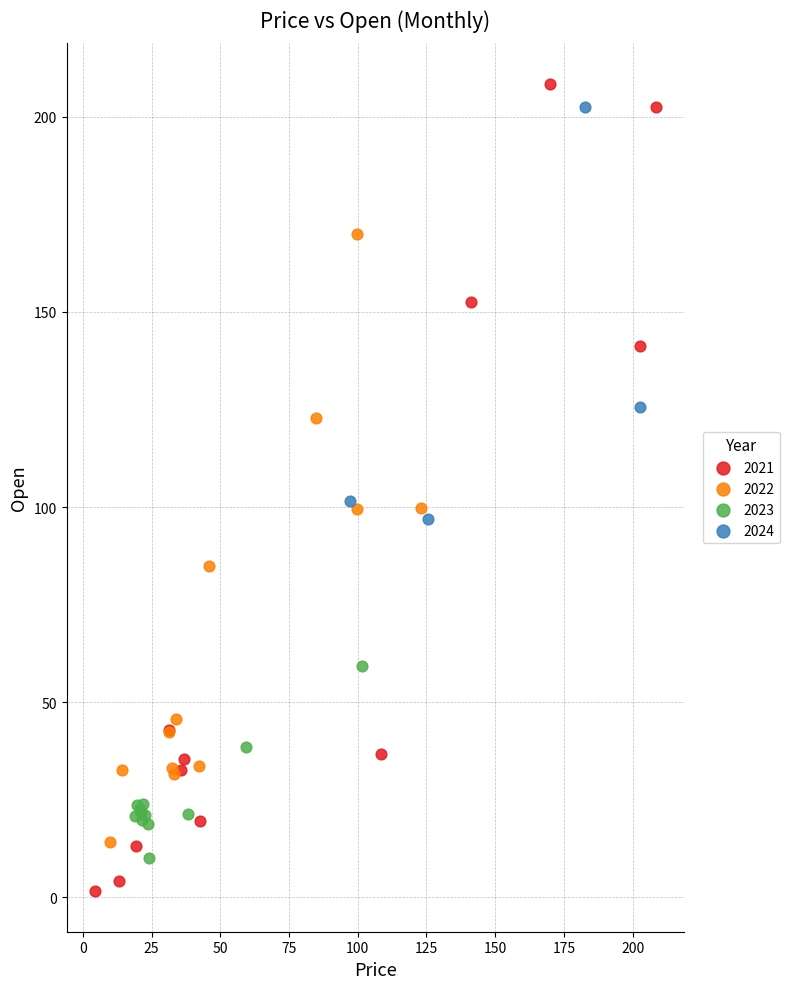

What are all the series names shown in the legend?

2021, 2022, 2023, 2024